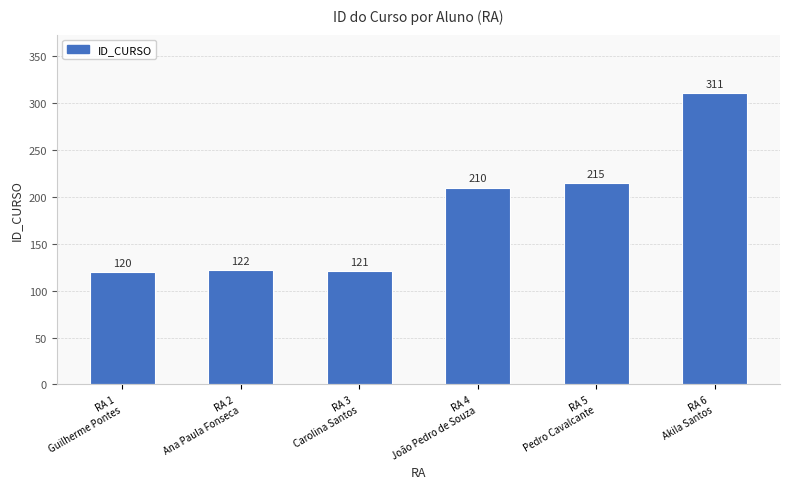

What is the greatest value displayed?

311